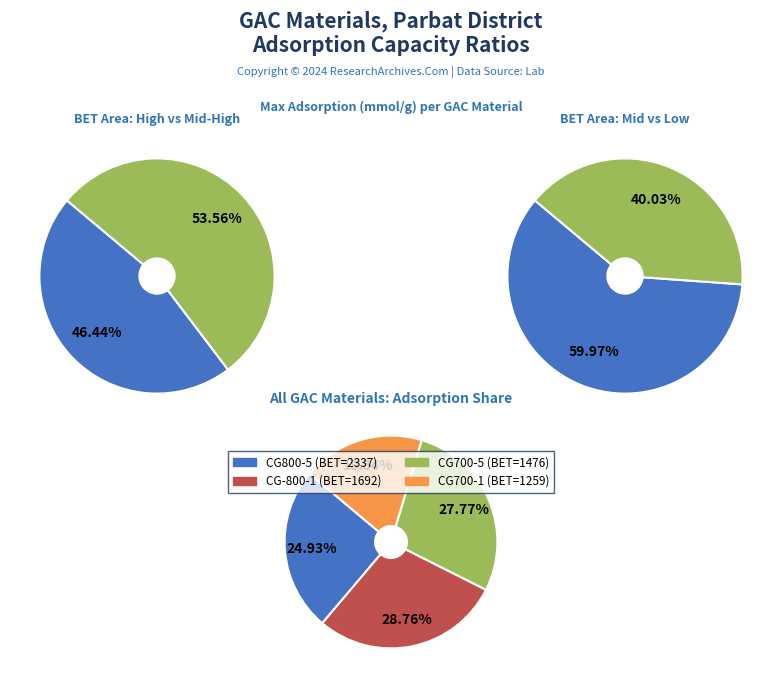

What percentage do CG800-5 and CG700-5 together represent?

52.7%